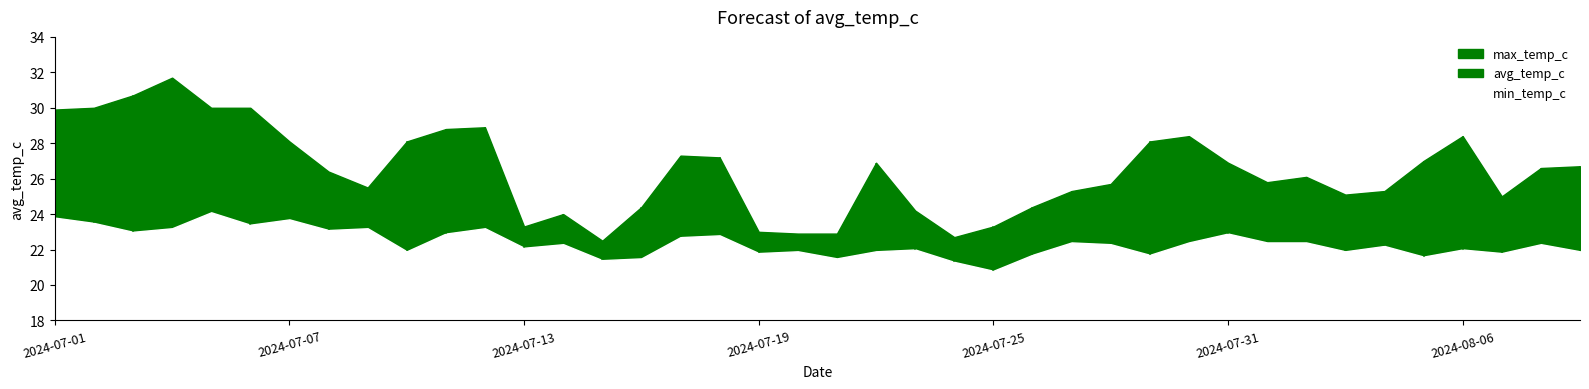

List the series in order of their overall mean, lowest first.

min_temp_c, avg_temp_c, max_temp_c